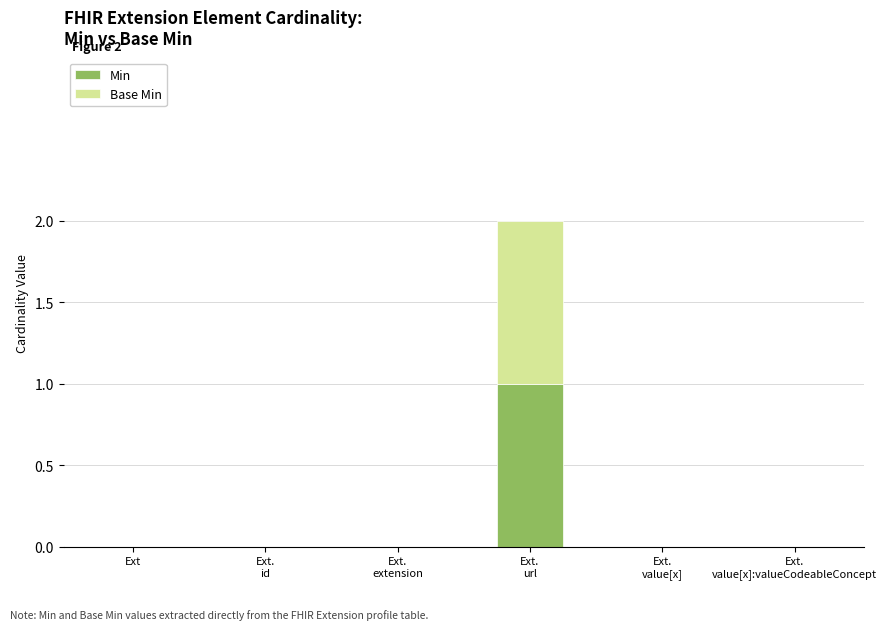

True or false: Min has a value of -1 at Ext.

False